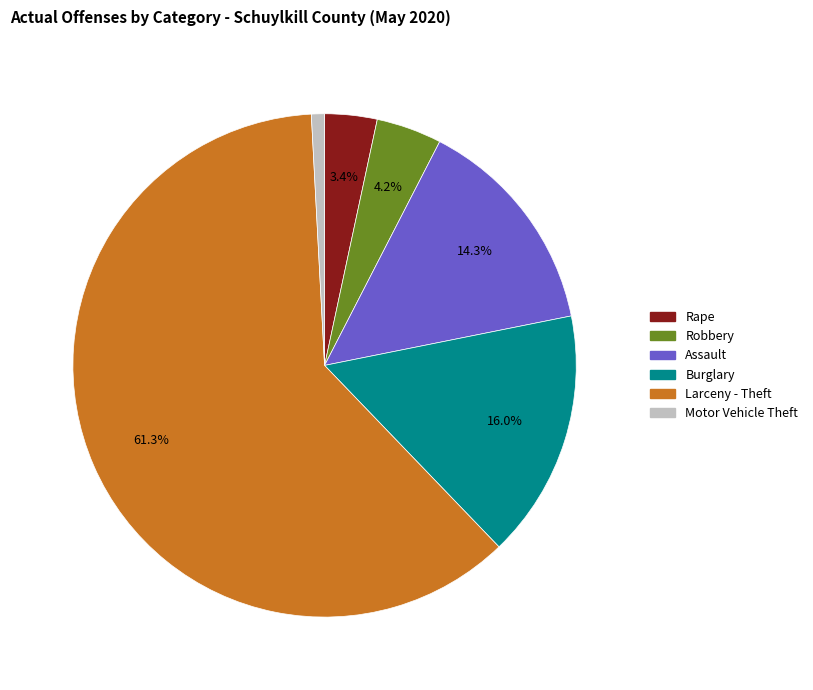

Is there a majority slice in this chart?

Yes